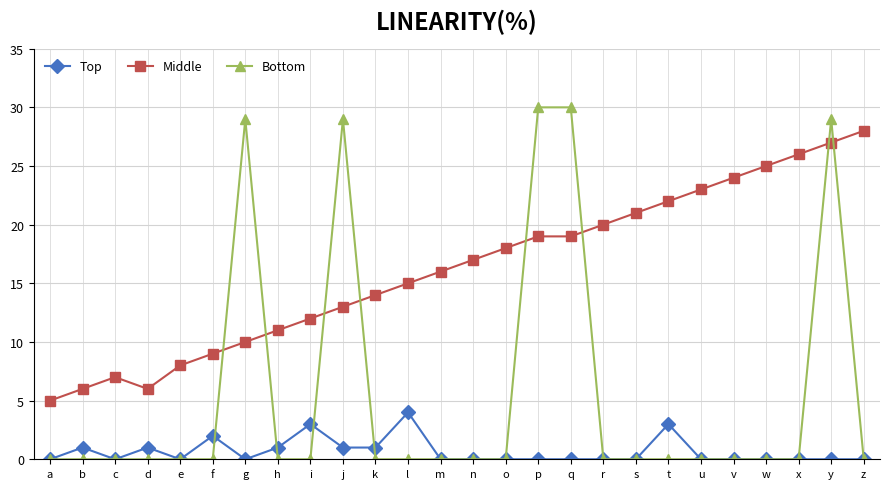

What is the value of the Middle point at the 22nd from the left?

24